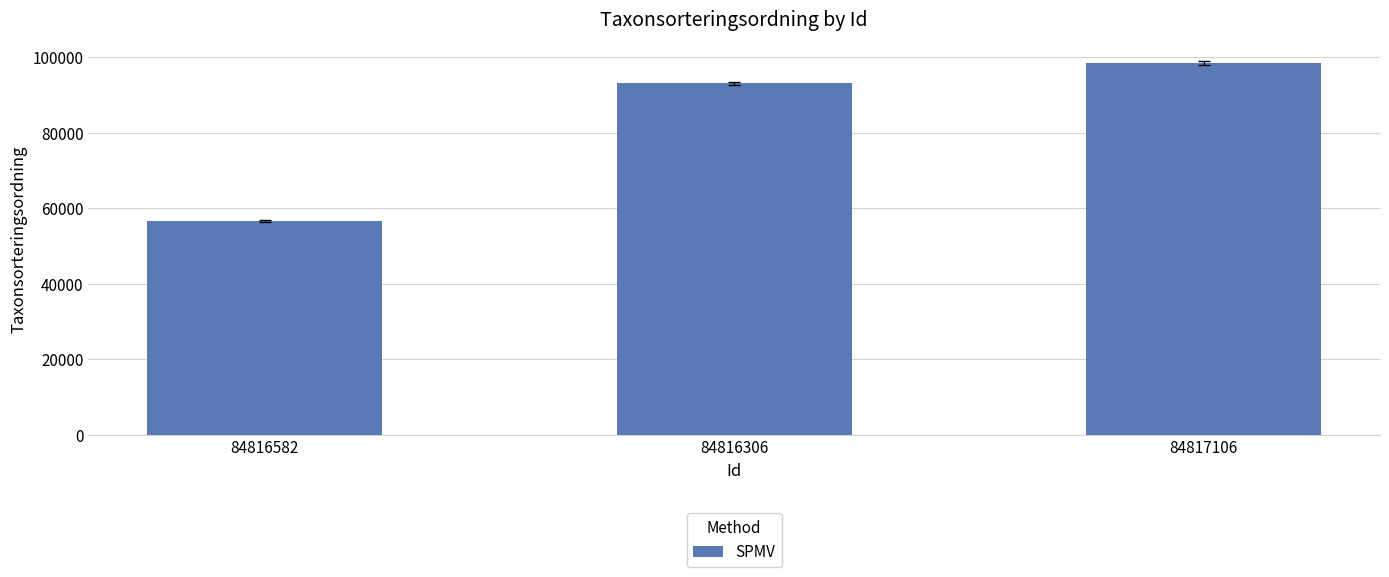

Count the number of data series in this chart.

1